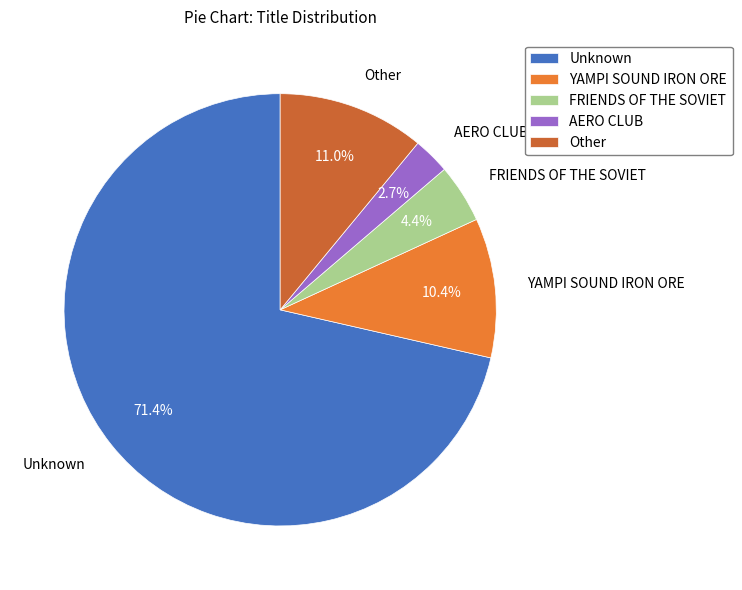

How much of the chart is everything except Other?

89.0%